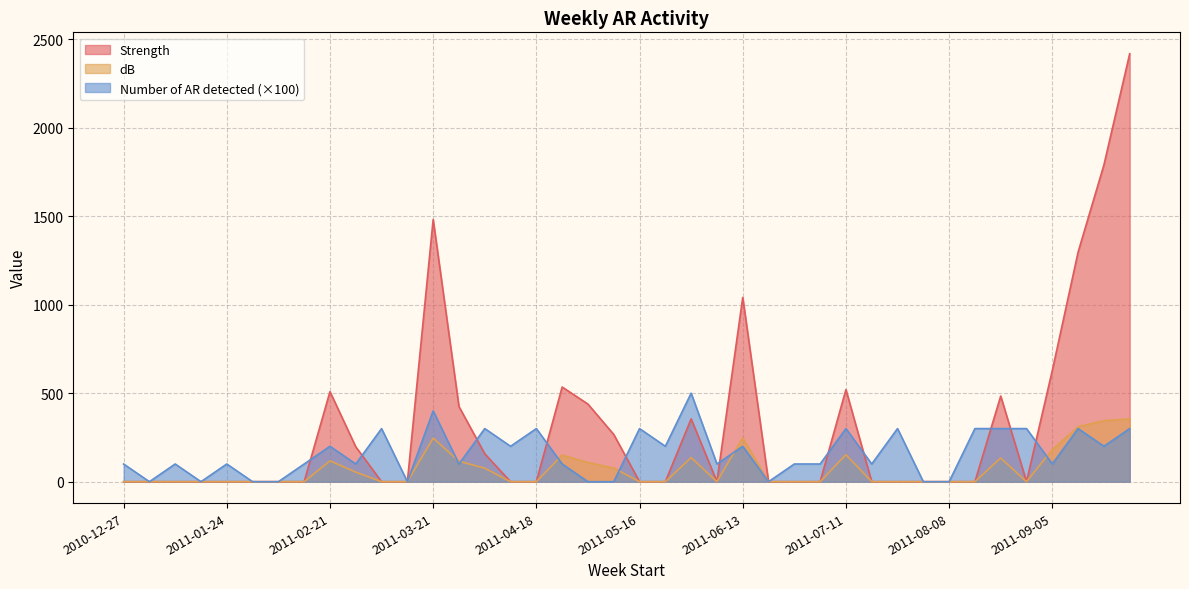

List the labels in order of dB value, smallest first.

2010-12-27, 2011-01-03, 2011-01-10, 2011-01-17, 2011-01-24, 2011-01-31, 2011-02-07, 2011-02-14, 2011-03-07, 2011-03-14, 2011-04-11, 2011-04-18, 2011-05-16, 2011-05-23, 2011-06-06, 2011-06-20, 2011-06-27, 2011-07-04, 2011-07-18, 2011-07-25, 2011-08-01, 2011-08-08, 2011-08-15, 2011-08-29, 2011-02-28, 2011-04-04, 2011-05-09, 2011-05-02, 2011-03-28, 2011-02-21, 2011-08-22, 2011-05-30, 2011-04-25, 2011-07-11, 2011-09-05, 2011-03-21, 2011-06-13, 2011-09-12, 2011-09-19, 2011-09-26